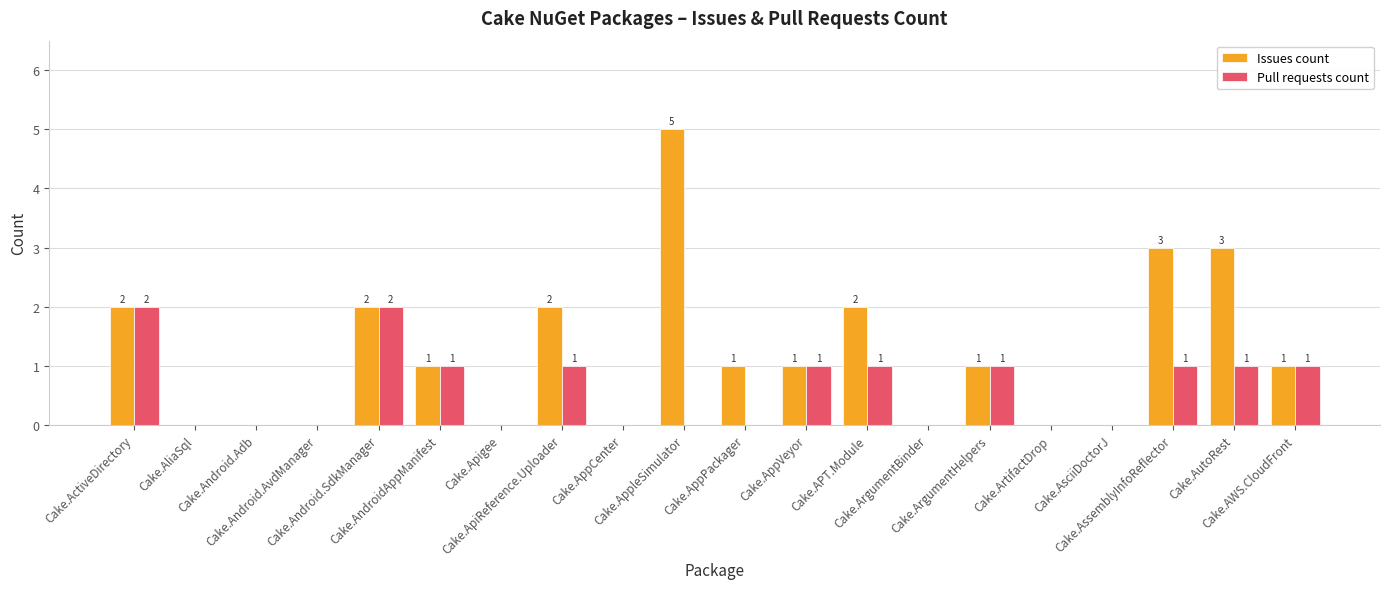

At which category is the sum across all series the highest?

Cake.AppleSimulator